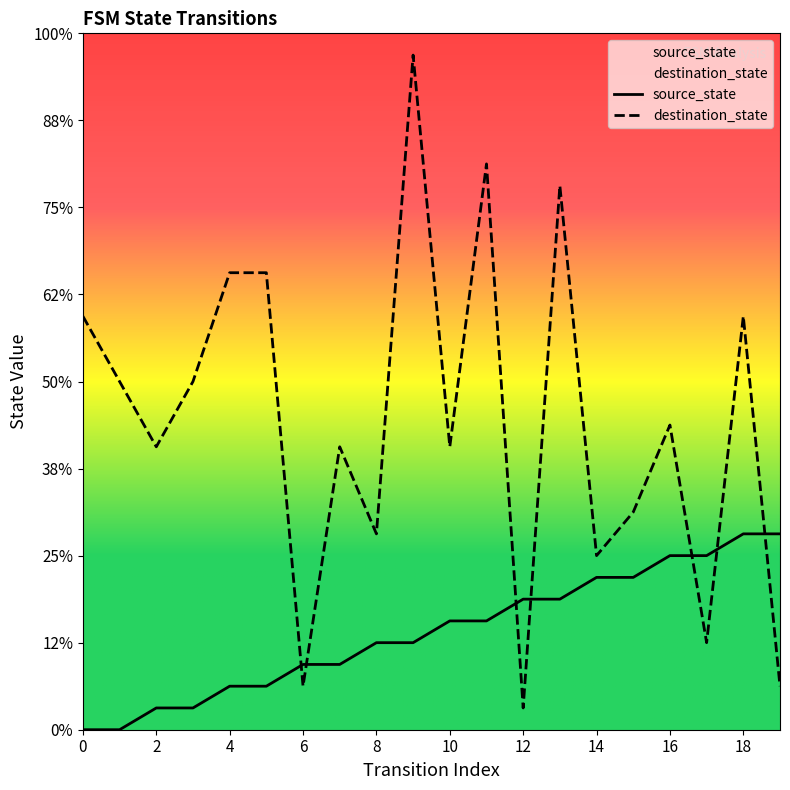

What are all the series names shown in the legend?

source_state, destination_state